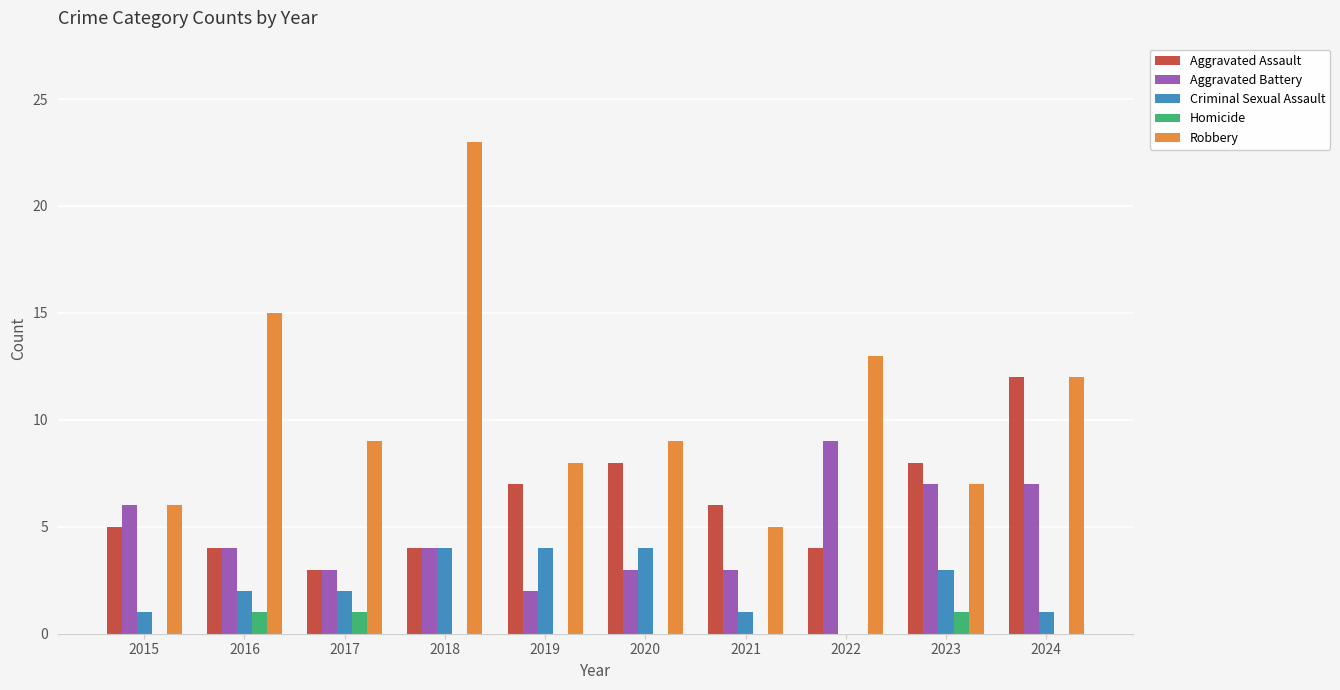

What value does the Aggravated Battery series have at 2016?

4